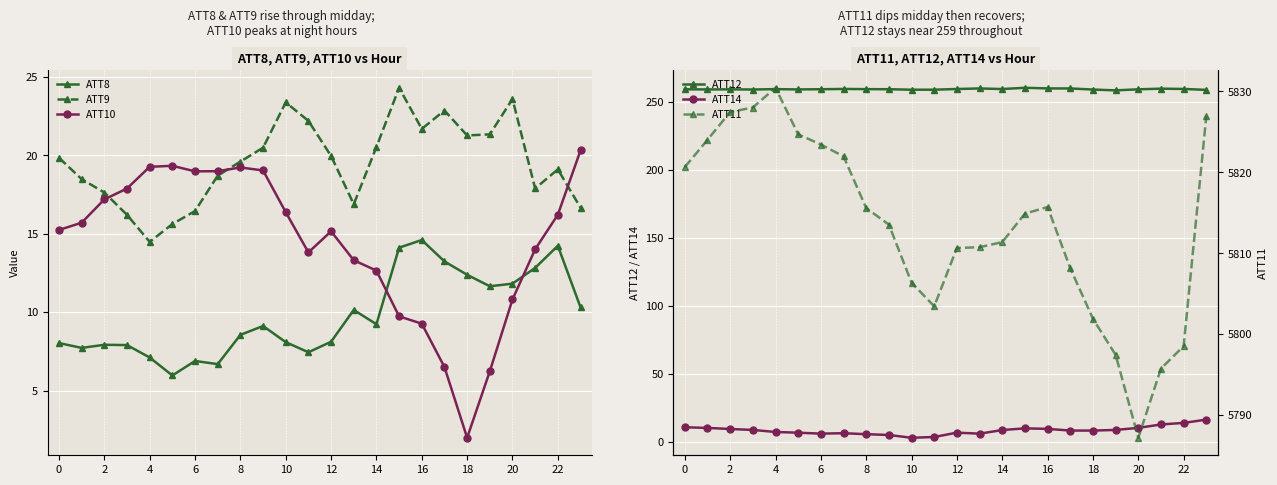

What is the smallest value displayed?

2.0